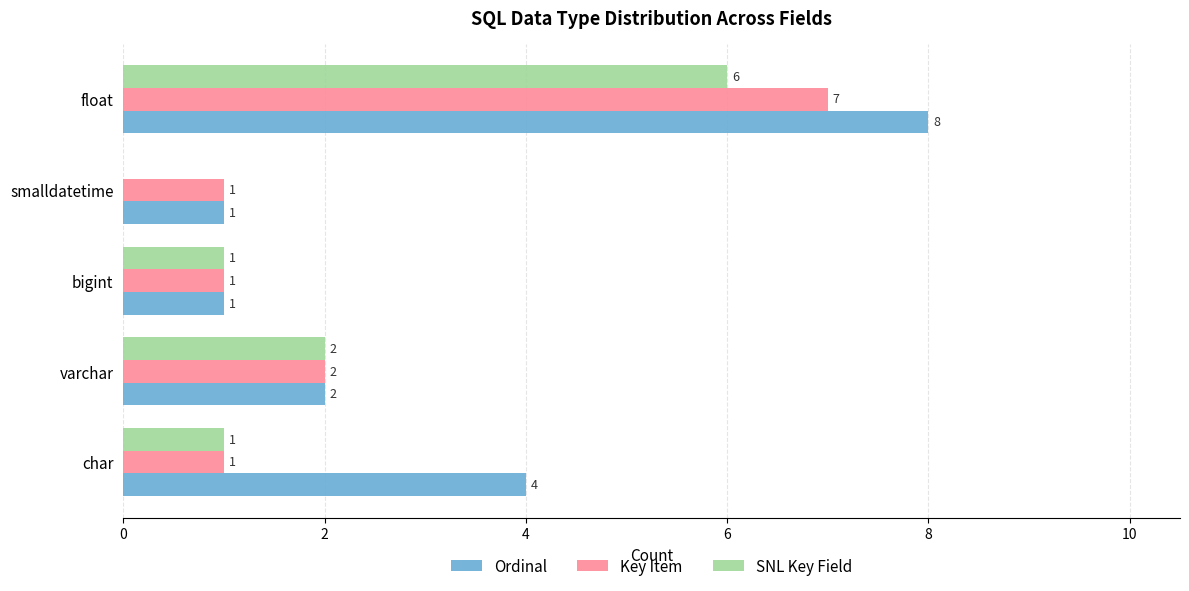

At which label does SNL Key Field reach its peak?

float